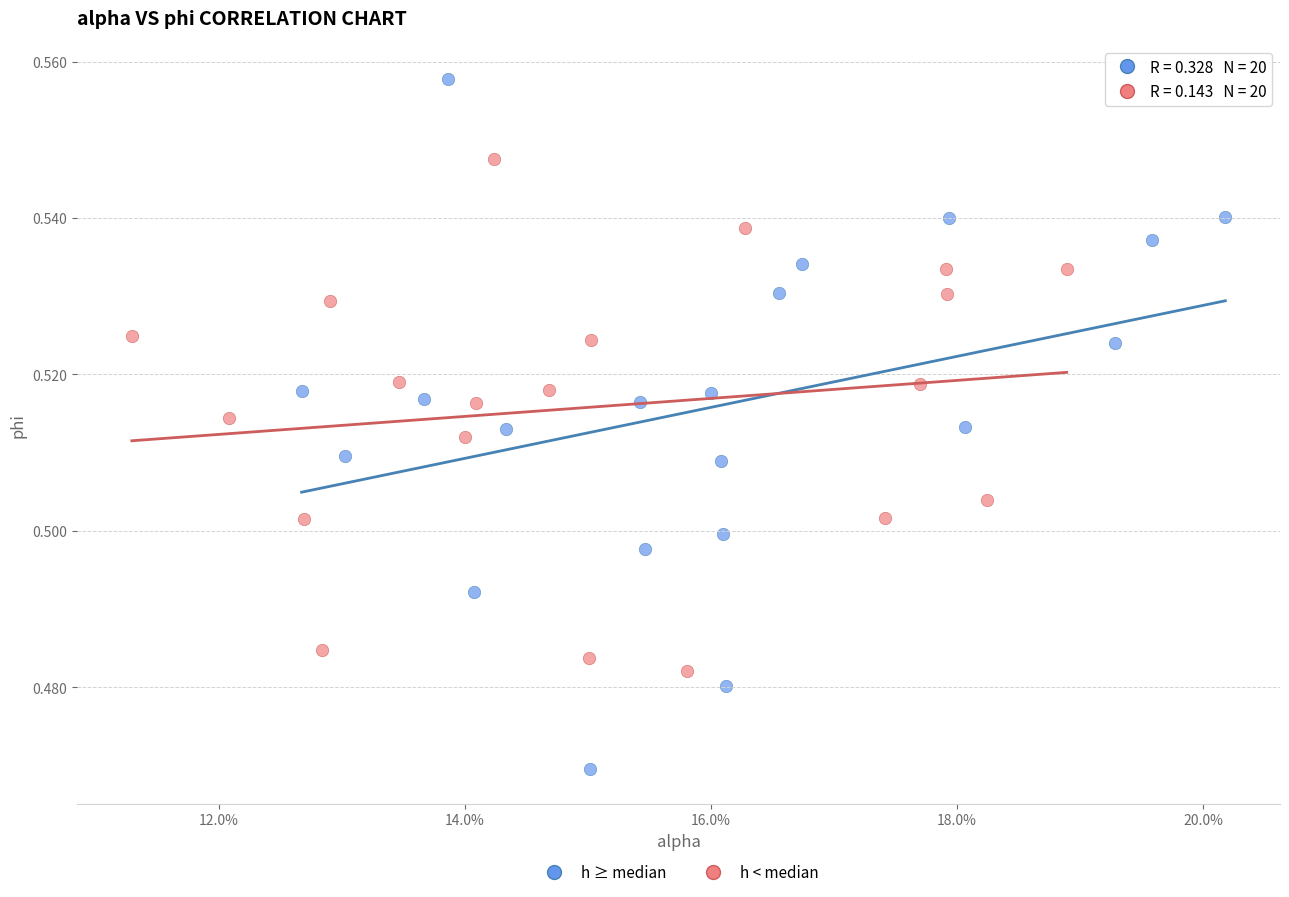

What are all the series names shown in the legend?

h ≥ median, h < median